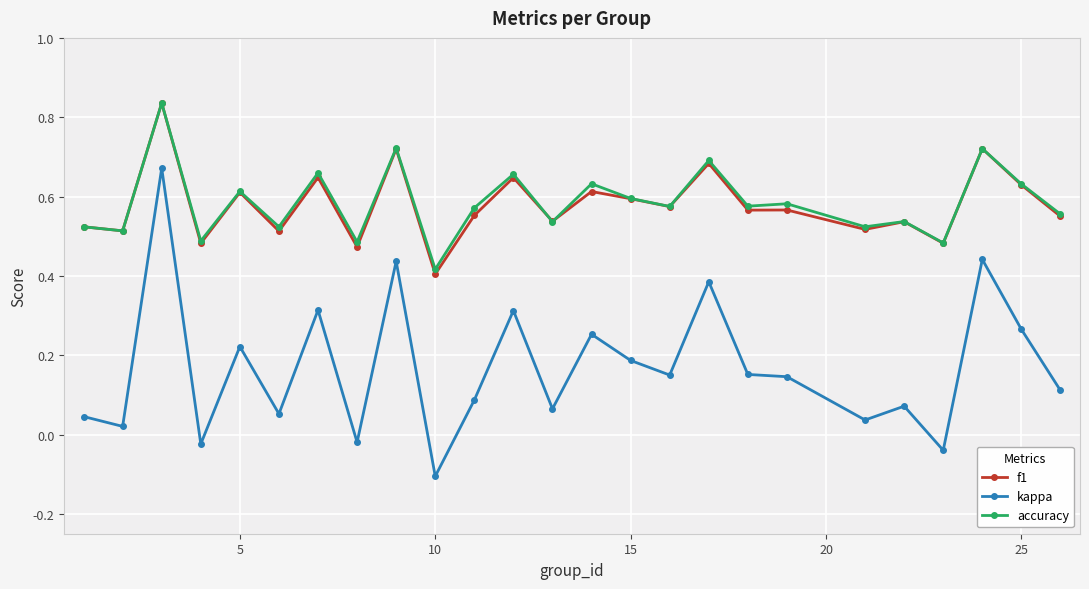

At how many categories does at least one series exceed 0?

25